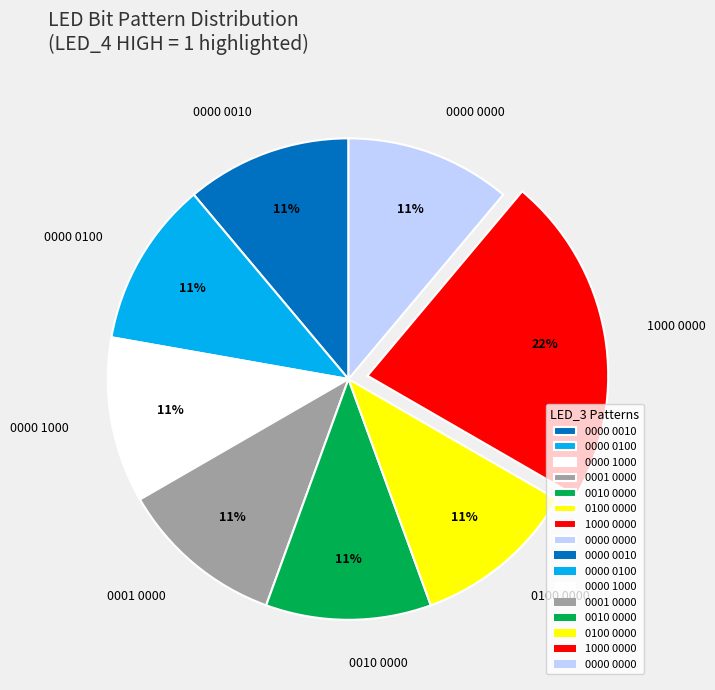

How many segments does this pie chart have?

8